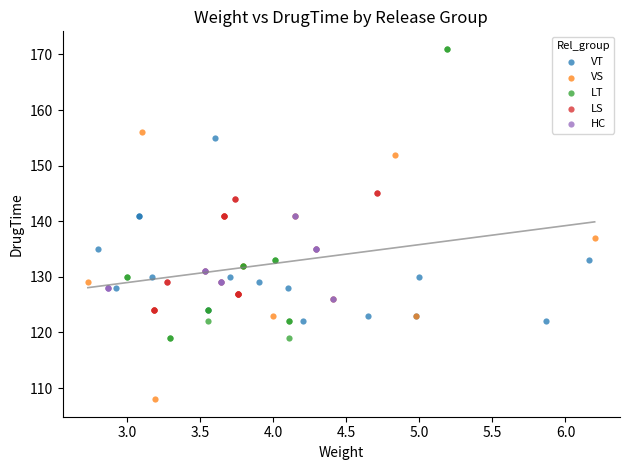

Which series has the largest Y range (max minus min)?

LT